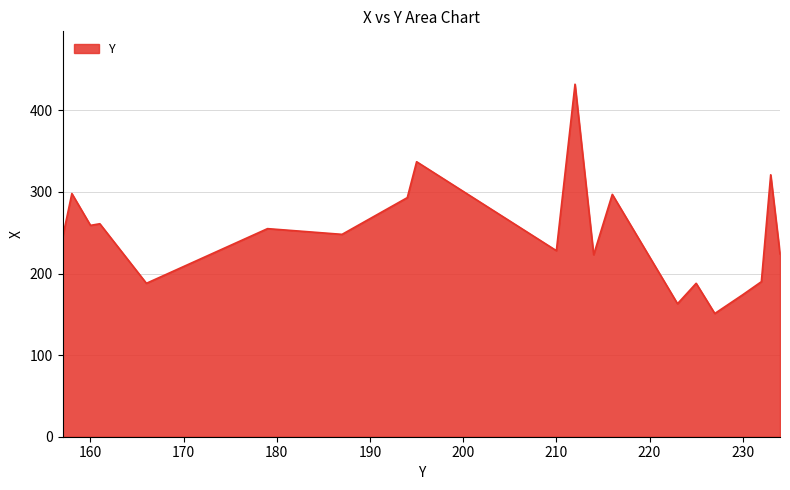

What is the difference between the maximum and minimum values?

281